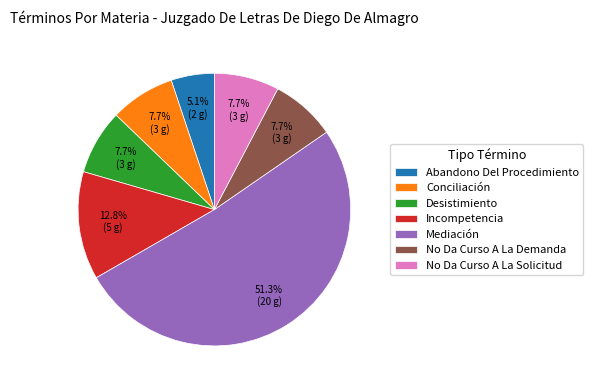

What is the largest slice in the pie chart?

Mediación